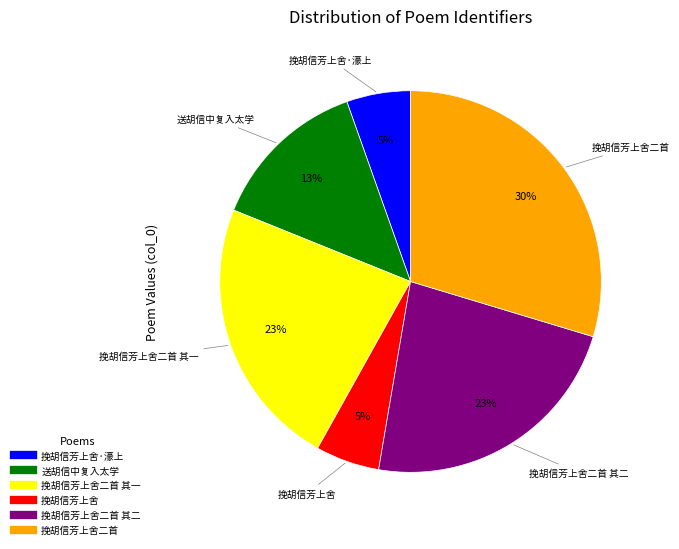

Is there any slice that represents more than half of the pie?

No